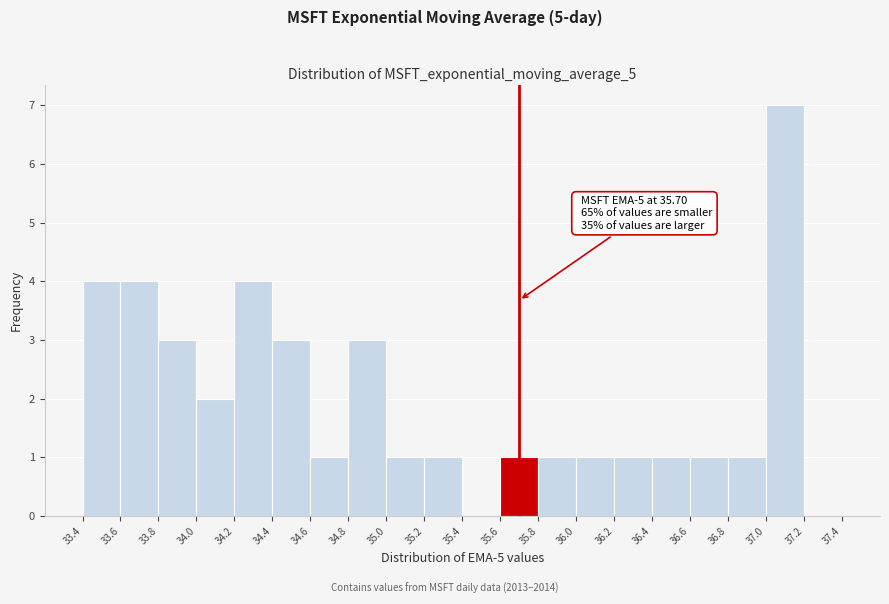

Which range on the x-axis has the tallest bar?

37.0 to 37.2